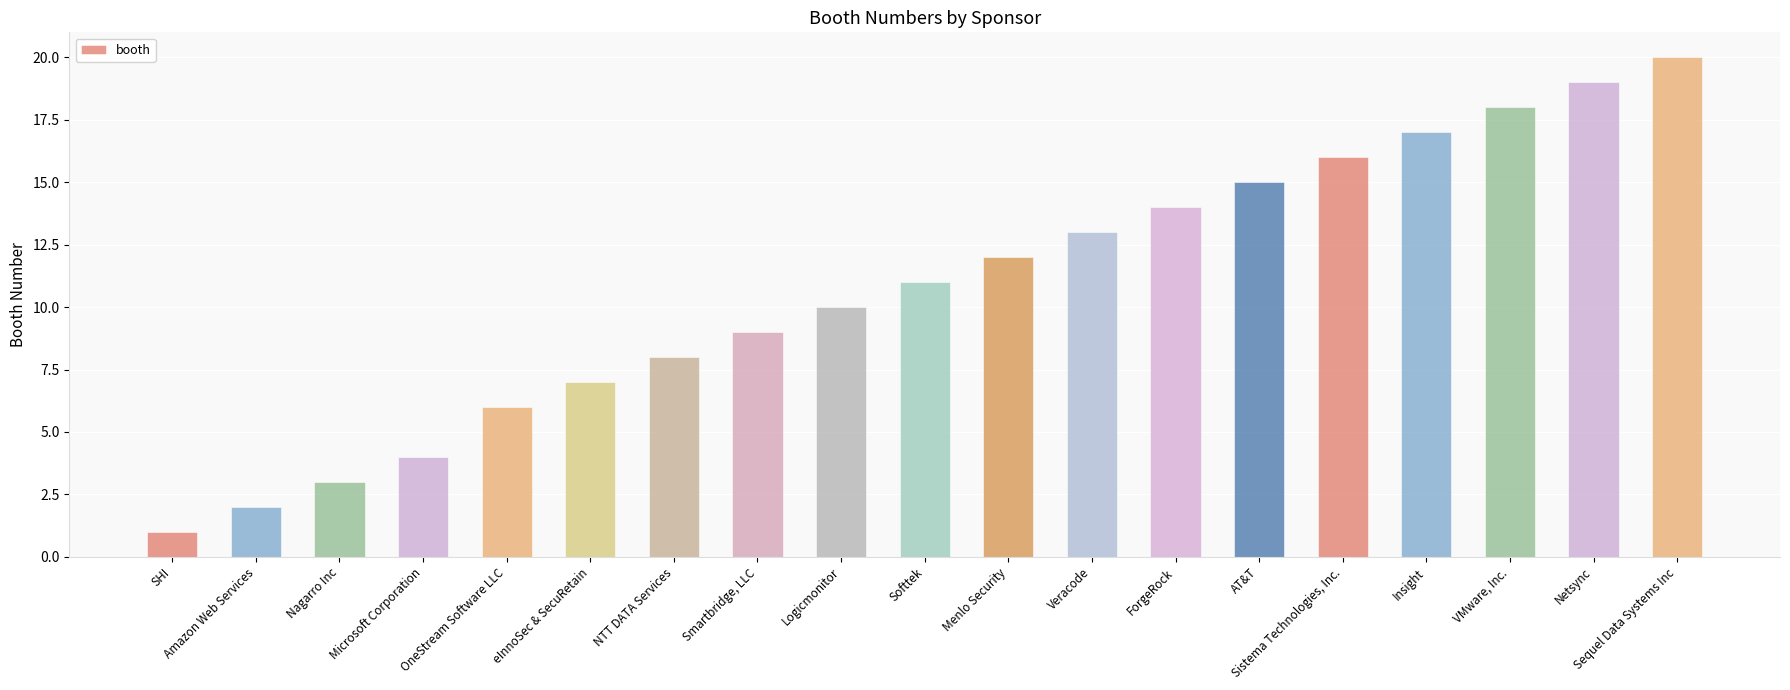

What is the label of the 17th bar from the left?

VMware, Inc.